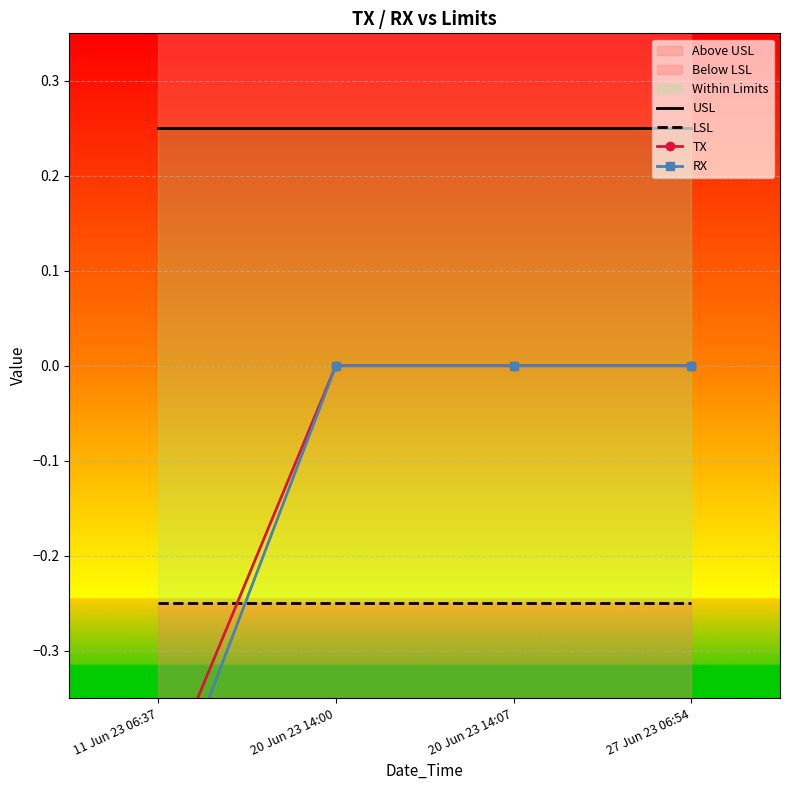

How many times do LSL and RX cross each other?

1